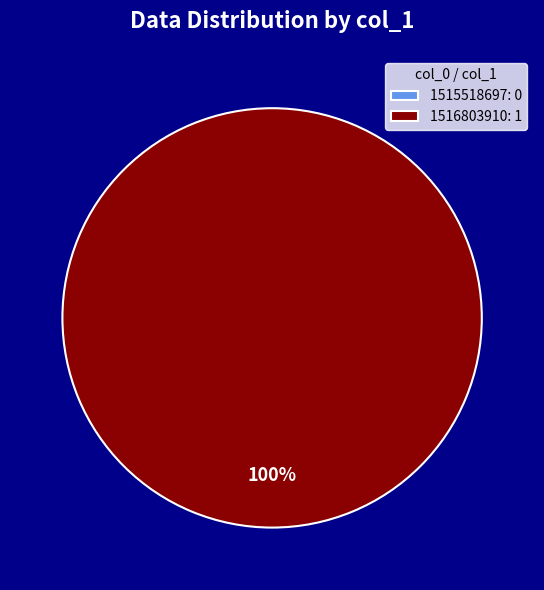

How many segments does this pie chart have?

2